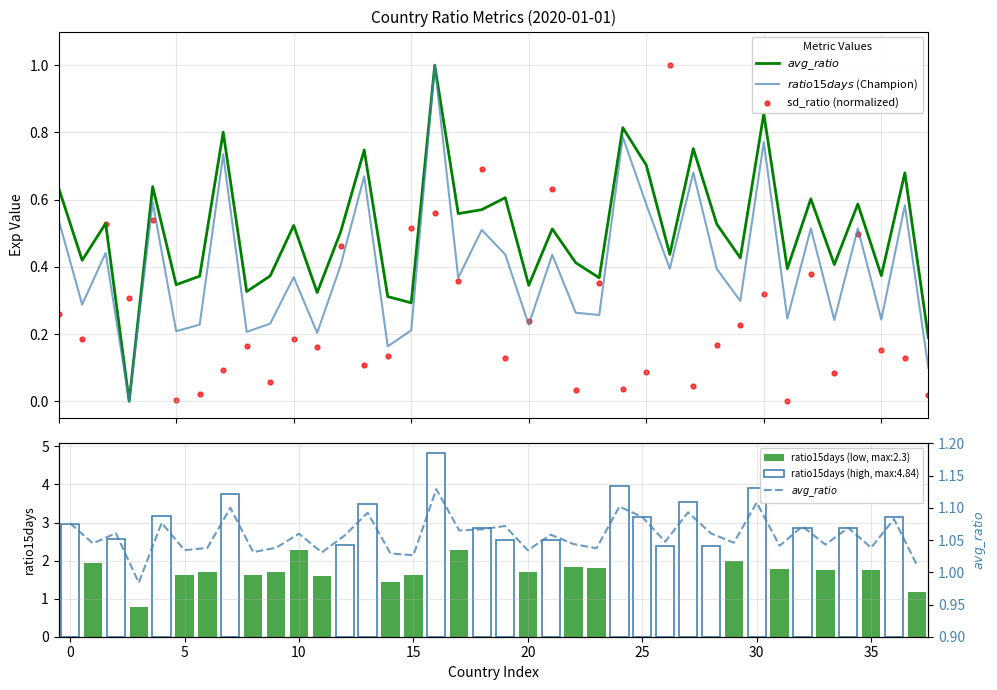

At how many categories does at least one series exceed 0?

38